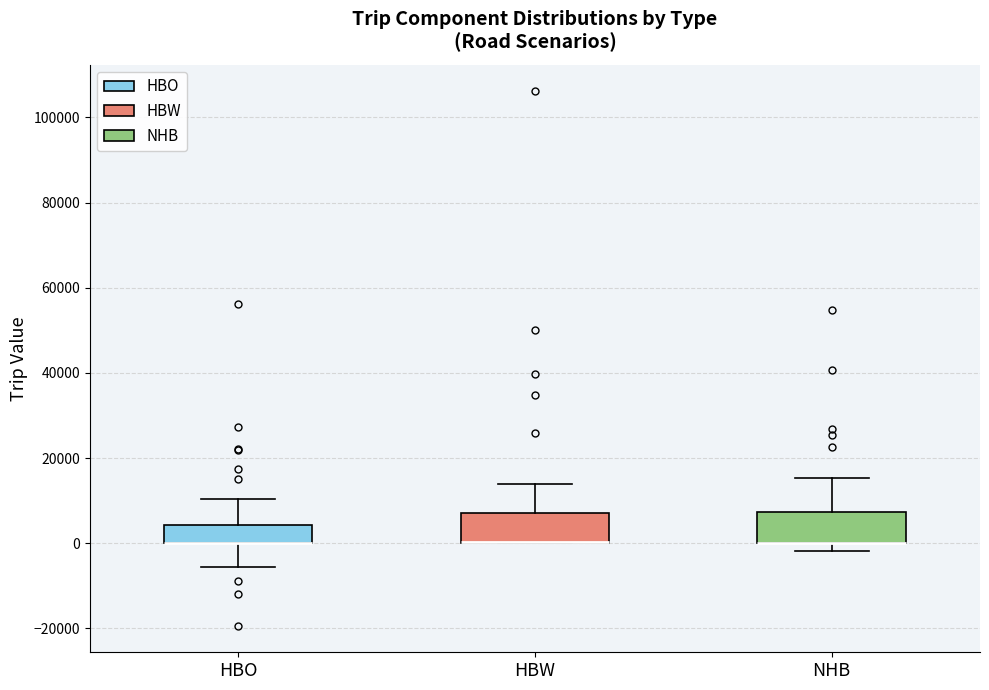

Reading left to right, read every box against the y-axis: the position of its median line, the range the box covers, and the ends of its whiskers. The values are not printed on the chart, so give them approximately, as read against the axis.

HBO: median 0 (drawn on the box's lower edge), box 0 to 4000, whiskers -6000 to 10000
HBW: median 0 (drawn on the box's lower edge), box 0 to 8000, whiskers 0 to 14000
NHB: median 0 (drawn on the box's lower edge), box 0 to 8000, whiskers -2000 to 16000